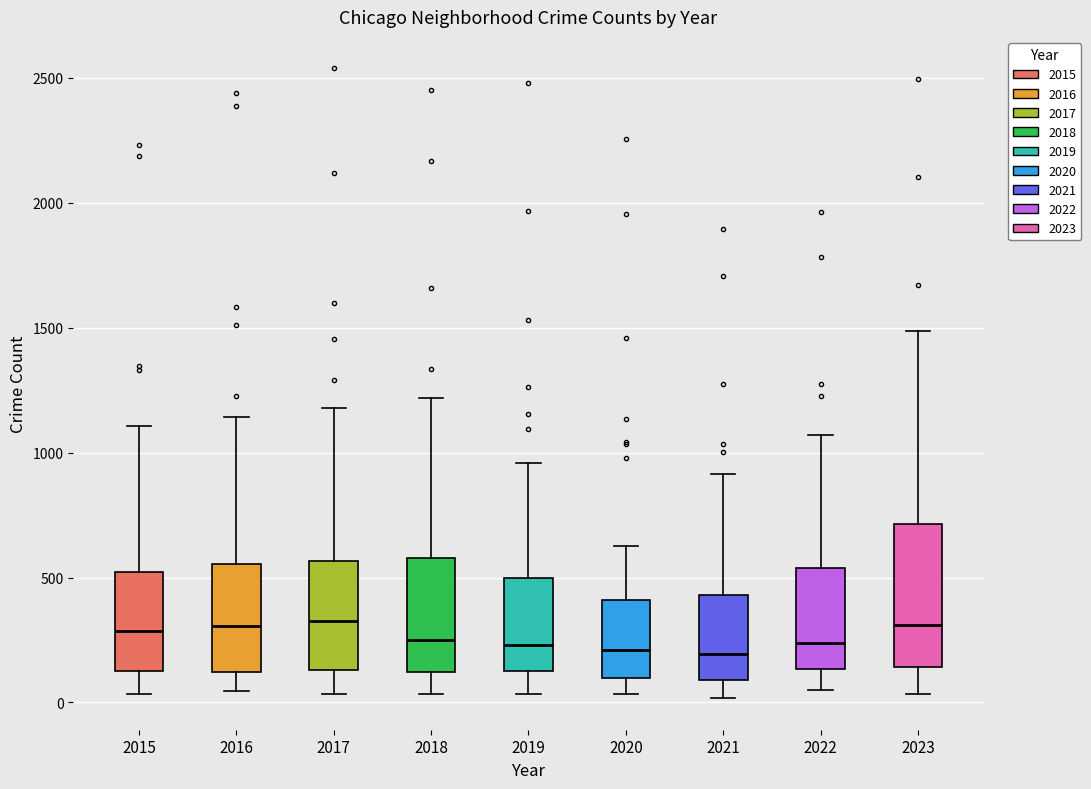

Reading left to right, read every box against the y-axis: the position of its median line, the range the box covers, and the ends of its whiskers. The values are not printed on the chart, so give them approximately, as read against the axis.

2015: median 300, box 150 to 500, whiskers 50 to 1100
2016: median 300, box 100 to 550, whiskers 50 to 1150
2017: median 350, box 150 to 550, whiskers 50 to 1200
2018: median 250, box 100 to 600, whiskers 50 to 1200
2019: median 250, box 100 to 500, whiskers 50 to 950
2020: median 200, box 100 to 400, whiskers 50 to 650
2021: median 200, box 100 to 450, whiskers 0 to 900
2022: median 250, box 150 to 550, whiskers 50 to 1050
2023: median 300, box 150 to 700, whiskers 50 to 1500